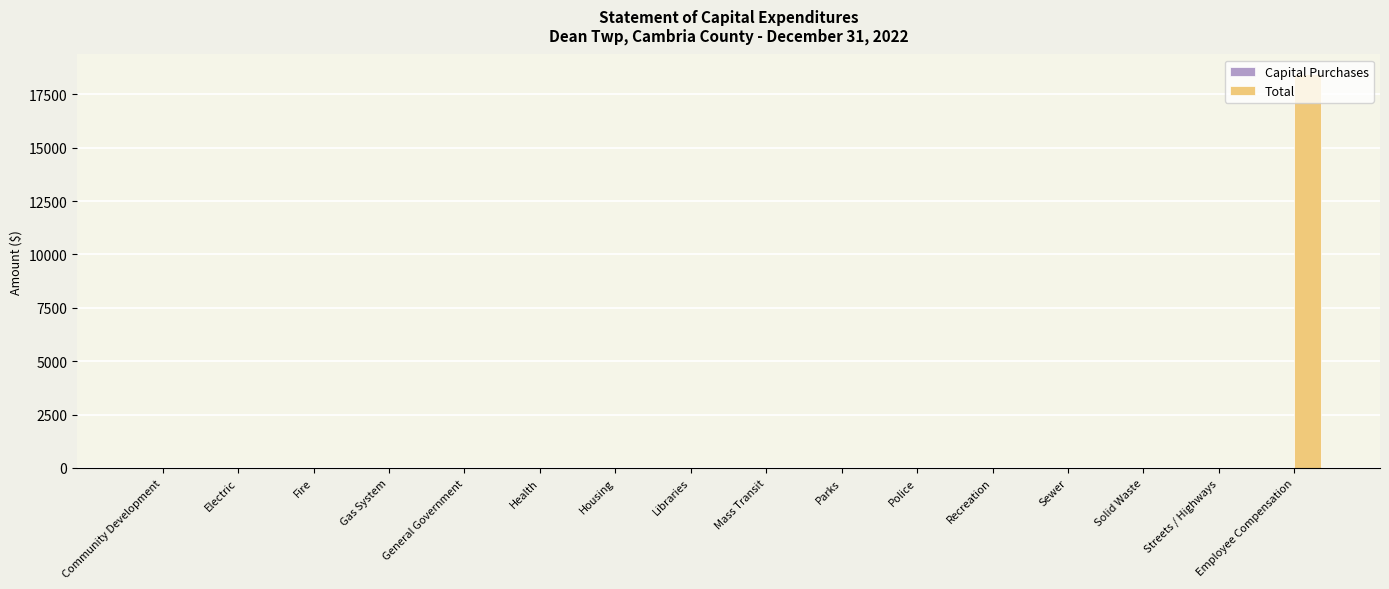

True or false: the data shows 24643 at Employee Compensation.

False